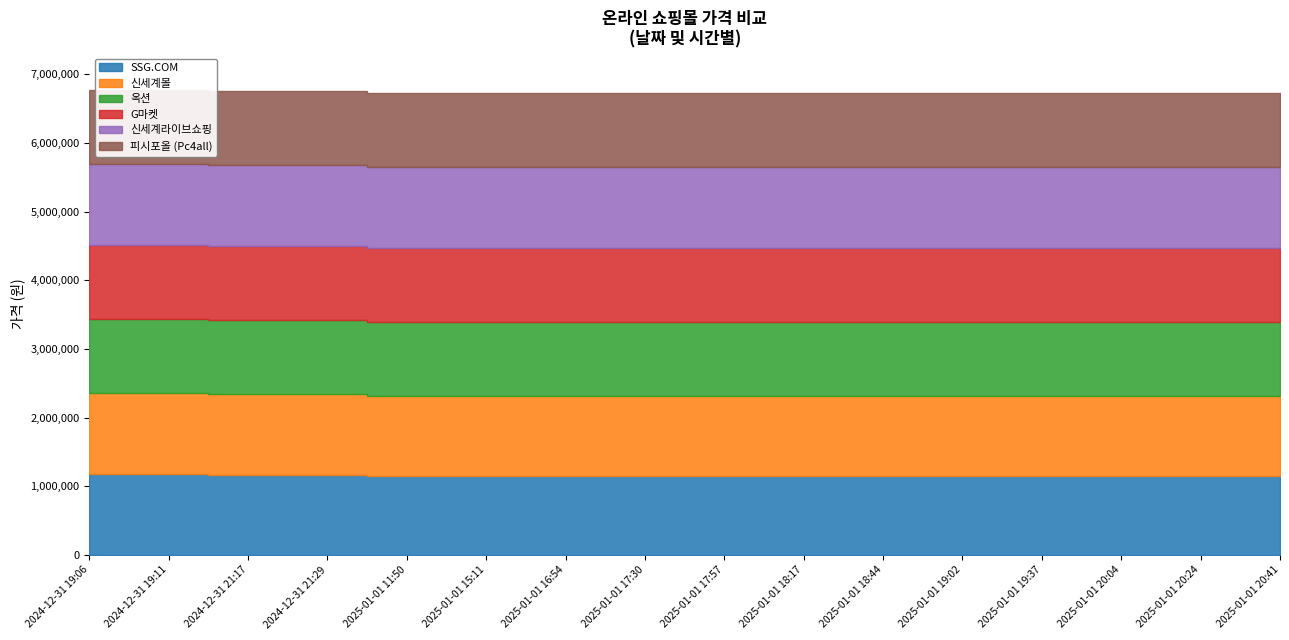

What is the difference between the maximum and minimum values in the G마켓 series?

20